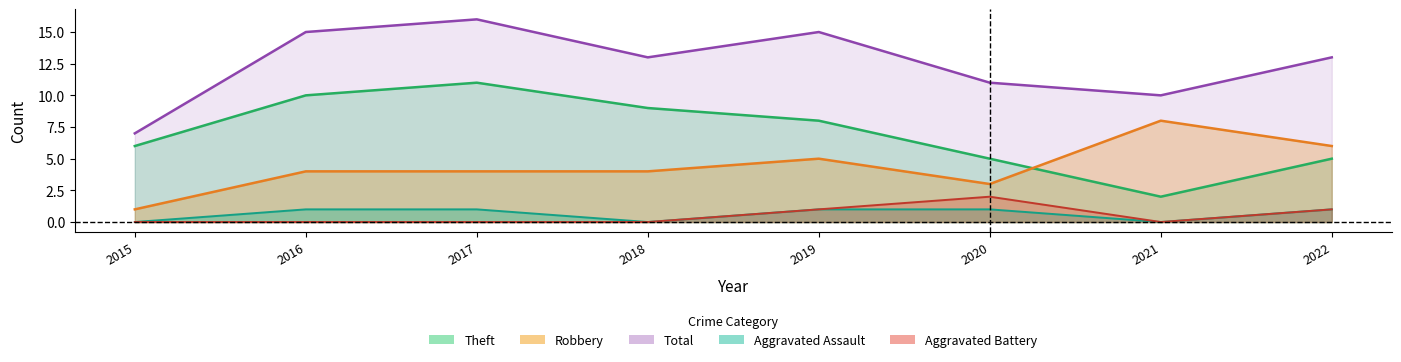

What is the approximate value of Robbery at 2021?

8